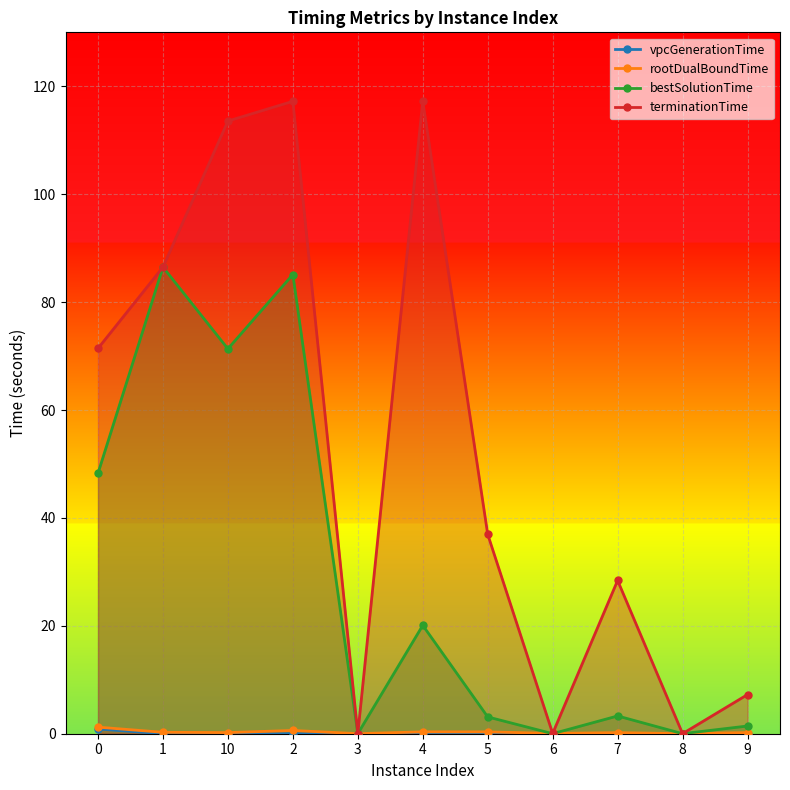

Reading left to right, list all the values displayed in this chart.

vpcGenerationTime: 0=0.9	1=0.0	10=0.0	2=0.0	3=0.0	4=0.0	5=0.0	6=0.0	7=0.0	8=0.0	9=0.0
rootDualBoundTime: 0=1.2	1=0.3	10=0.2	2=0.6	3=0.0	4=0.3	5=0.3	6=0.1	7=0.2	8=0.0	9=0.2
bestSolutionTime: 0=48.3	1=86.5	10=71.3	2=85.1	3=0.0	4=20.1	5=3.1	6=0.0	7=3.3	8=0.0	9=1.4
terminationTime: 0=71.4	1=86.5	10=113.6	2=117.2	3=0.0	4=117.3	5=37.0	6=0.1	7=28.4	8=0.0	9=7.3